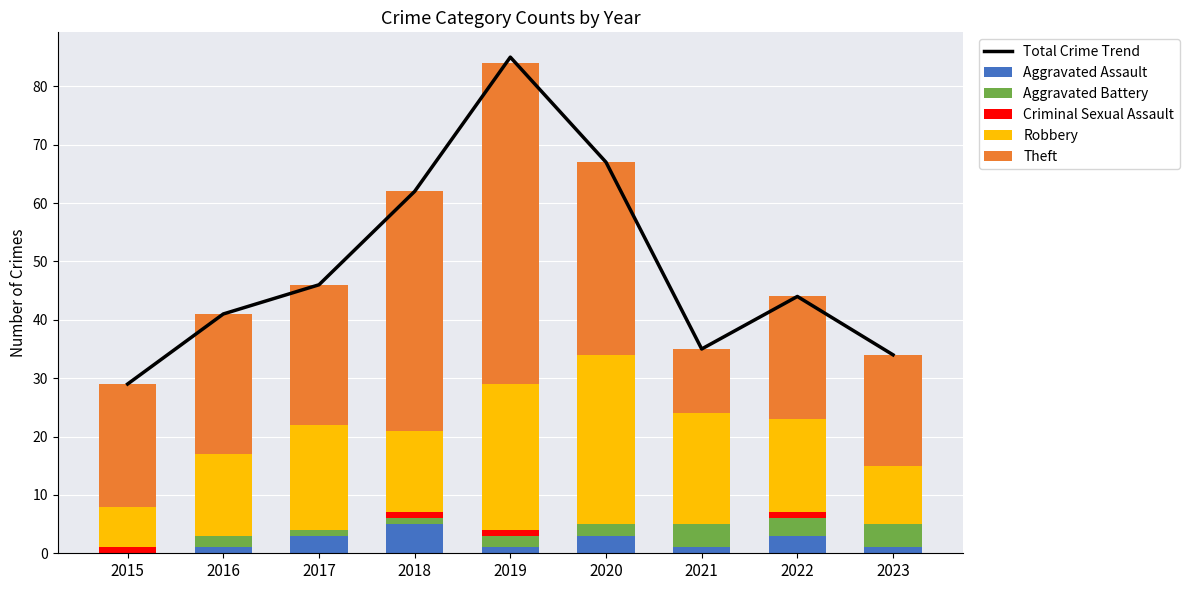

How many groups of bars are there?

9